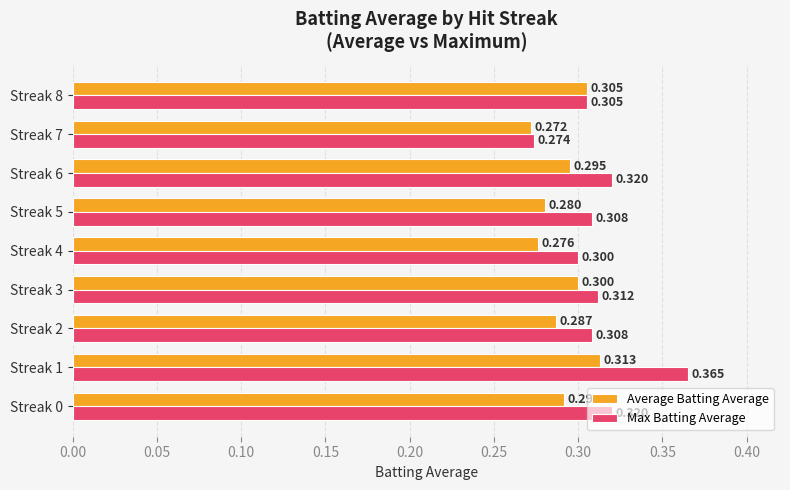

Between Streak 4 and Streak 6, which series saw the biggest shift?

Max Batting Average